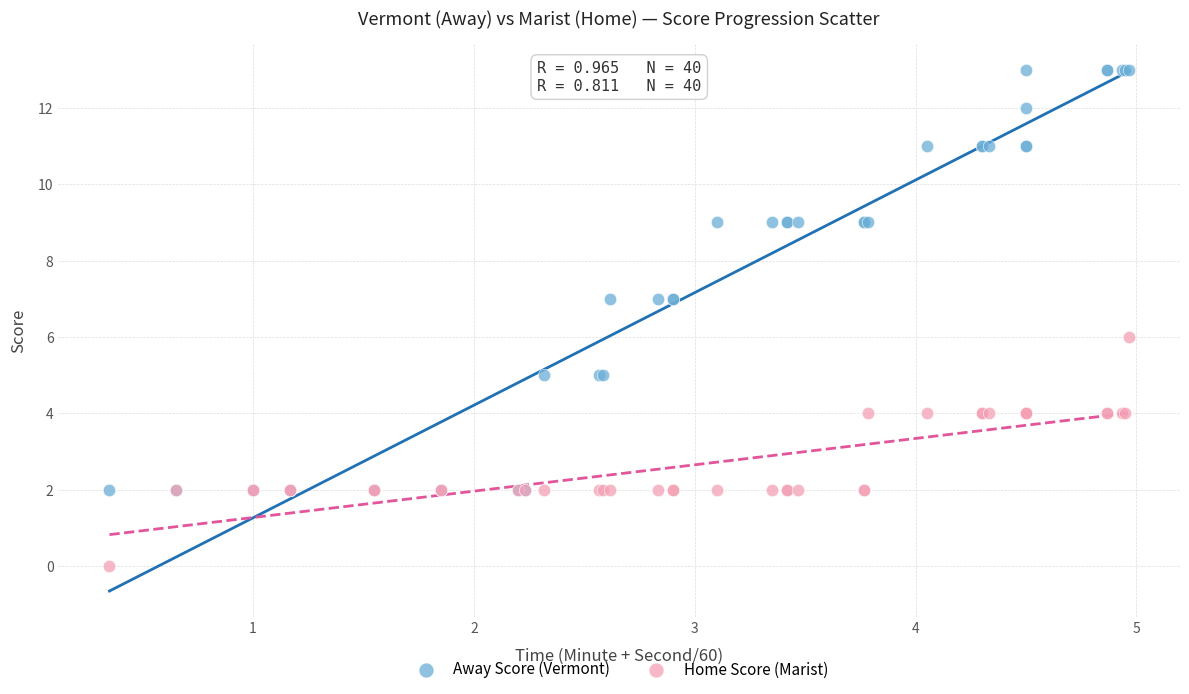

Which series reaches the maximum Y coordinate?

Away Score (Vermont)